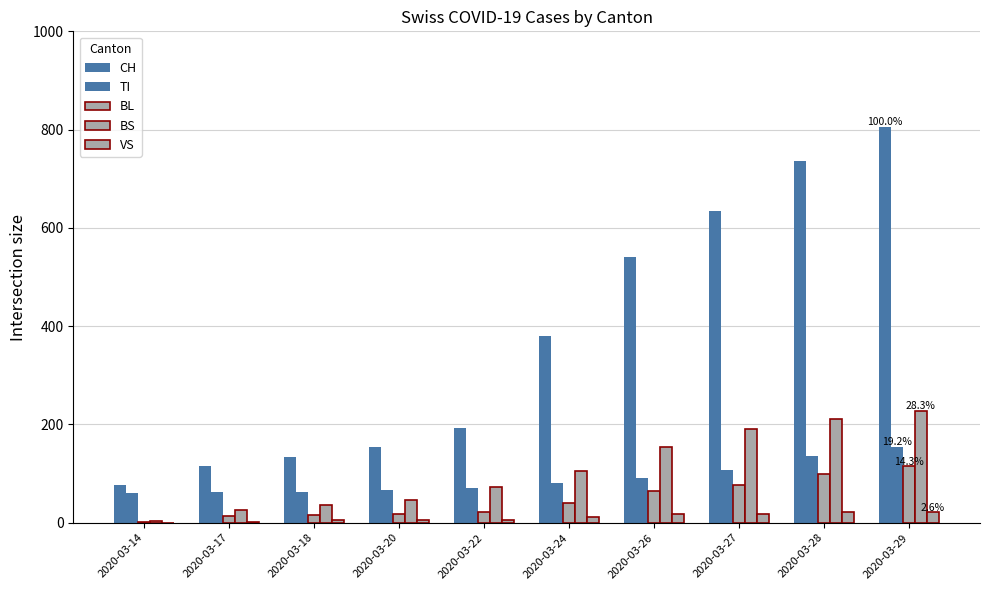

Does the chart contain stacked bars?

No